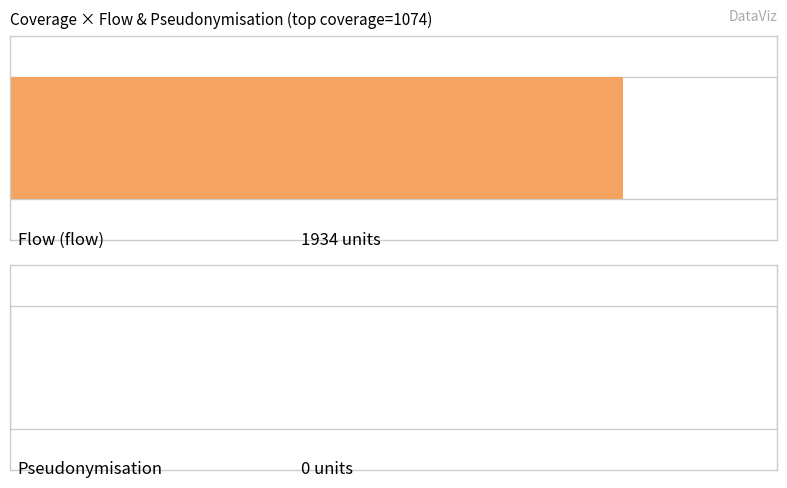

Which series has the widest spread of values?

flow